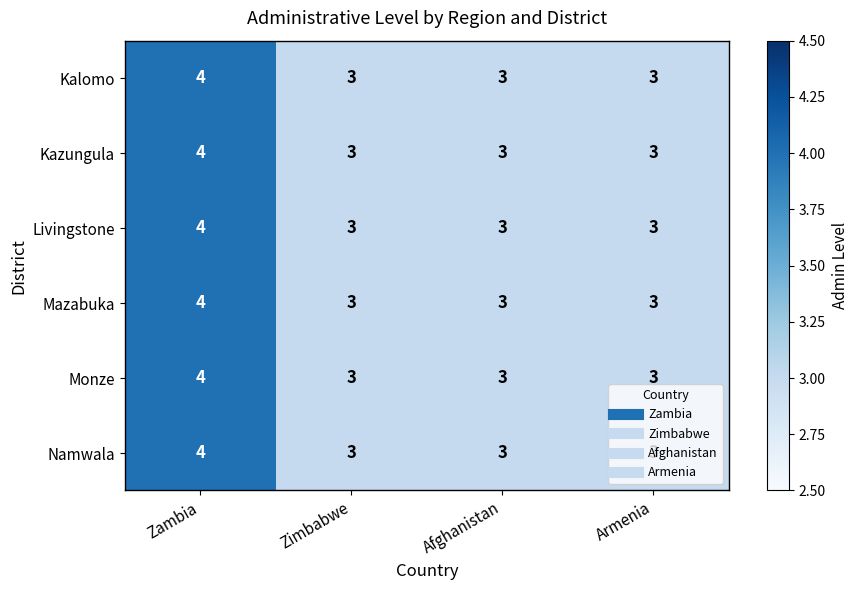

At which category is the sum across all series the highest?

Zambia